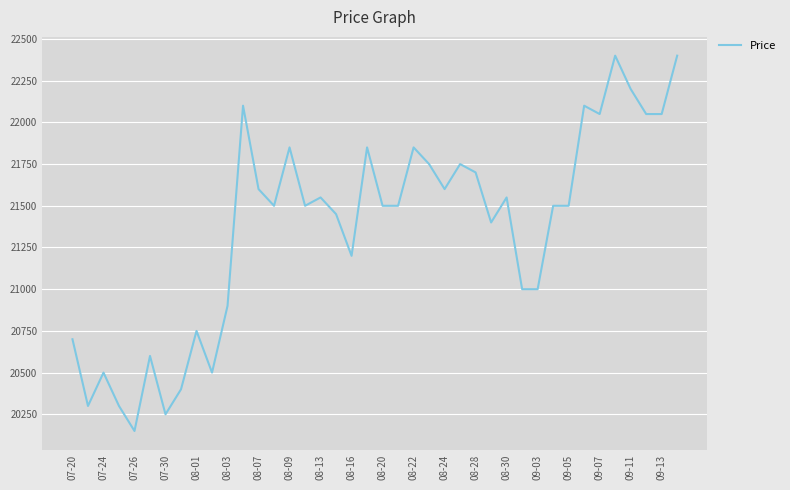

What is the greatest value displayed?

22400